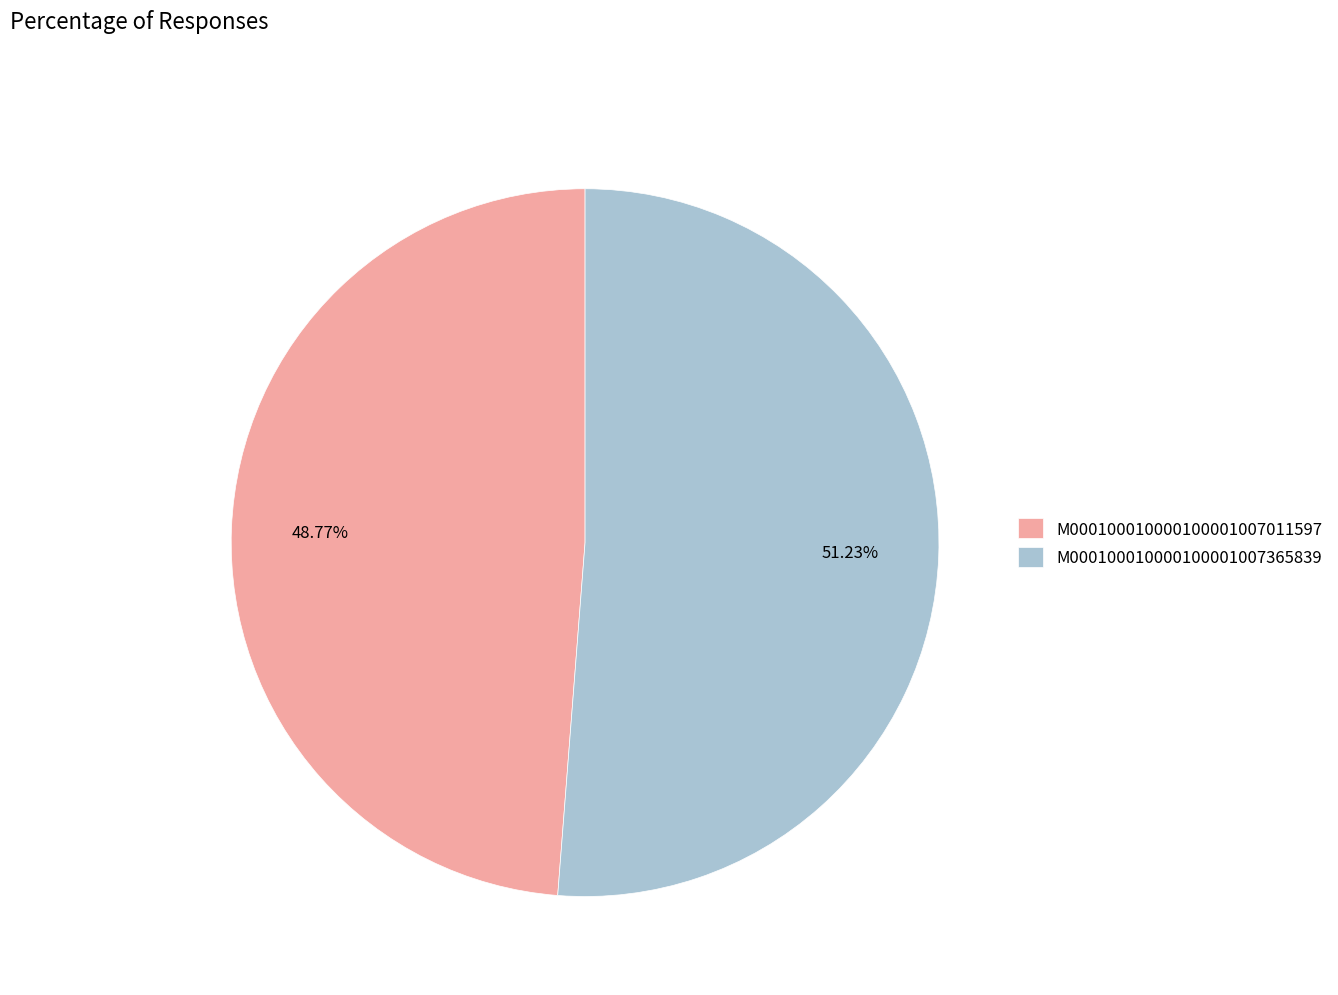

True or false: M000100010000100001007011597 accounts for 49% of the total.

True